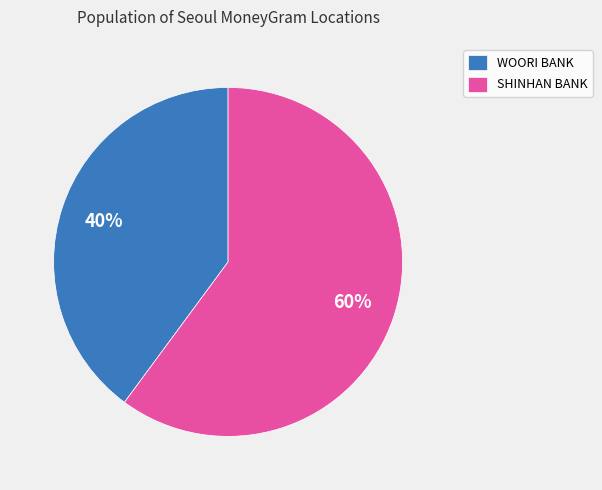

How many segments does this pie chart have?

2